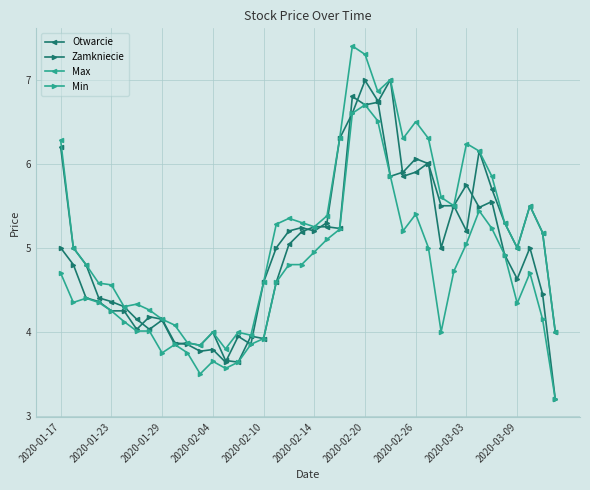

True or false: Zamkniecie has more than 0 interior local peaks.

True